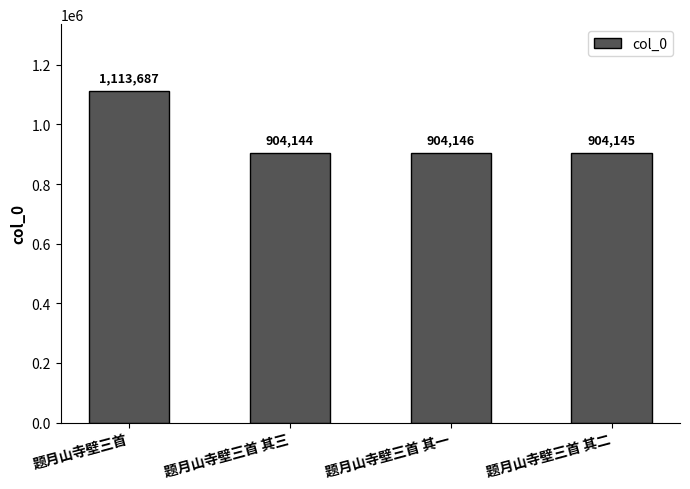

Which has a higher value, 题月山寺壁三首 其三 or 题月山寺壁三首 其一?

题月山寺壁三首 其一